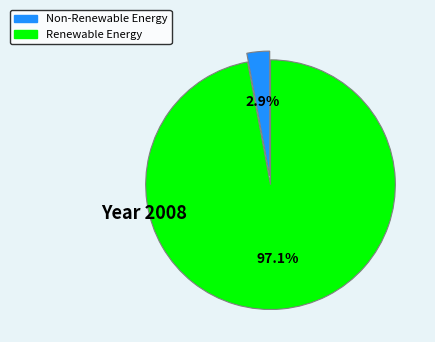

Count the number of slices in the pie.

2